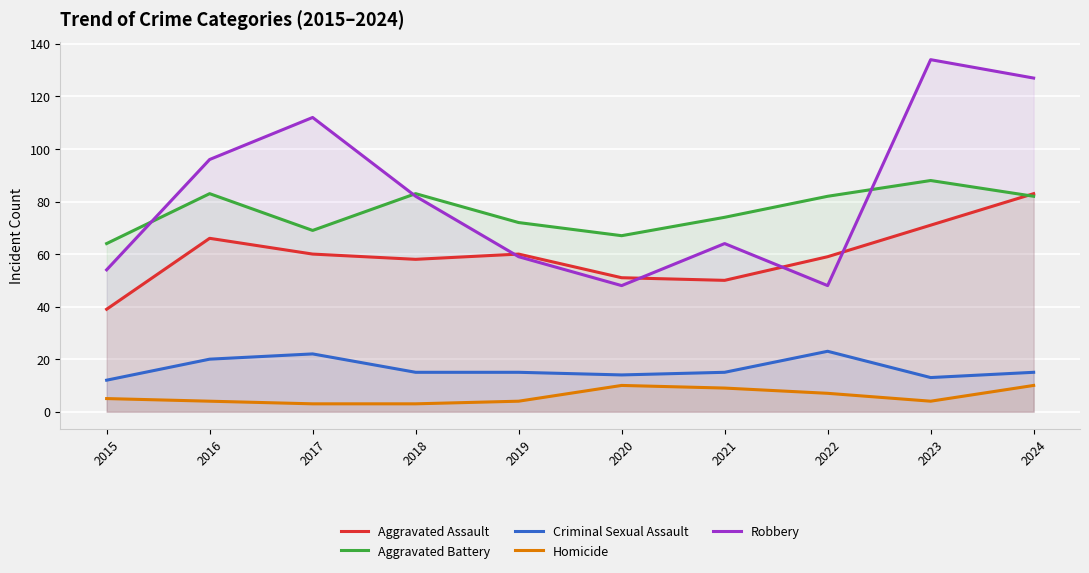

What is the value of the Criminal Sexual Assault point at the 4th from the left?

15